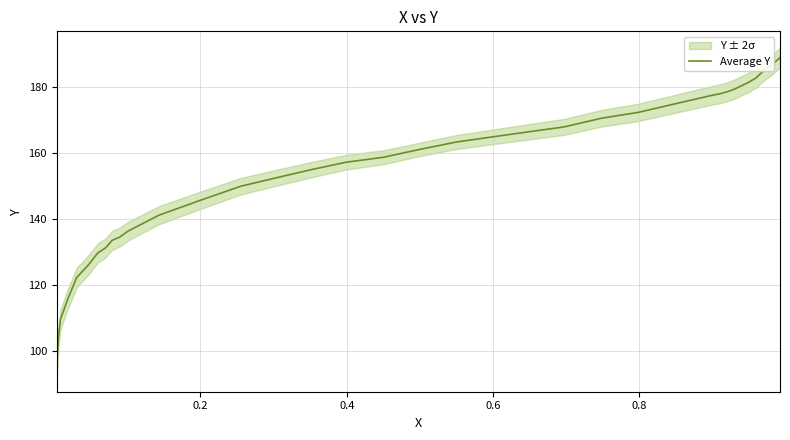

What is the label of the 2nd point from the left?

0.2